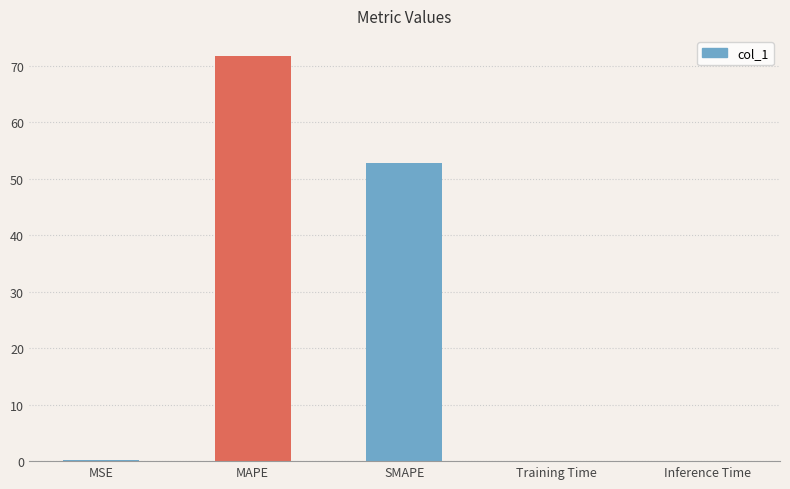

Is it true that the value at SMAPE is 29.1?

False